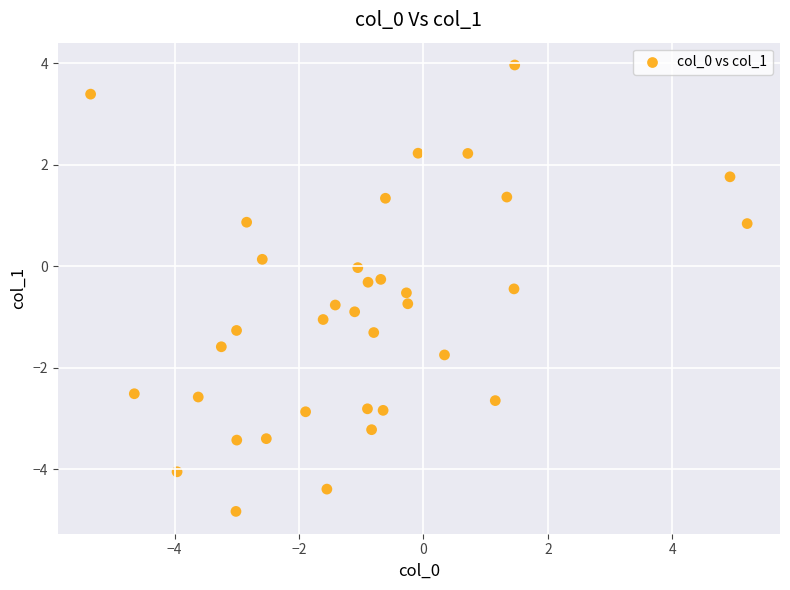

What is the range of X values (max minus min)?

10.6